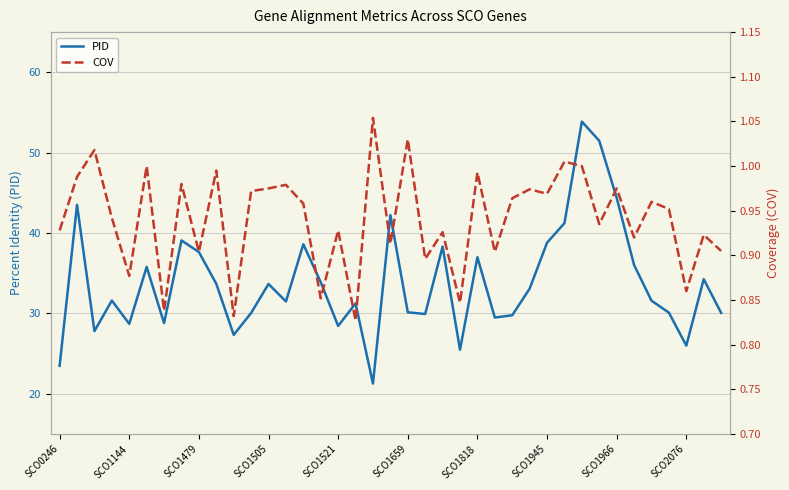

Rank the series by their maximum value, from lowest to highest.

COV, PID